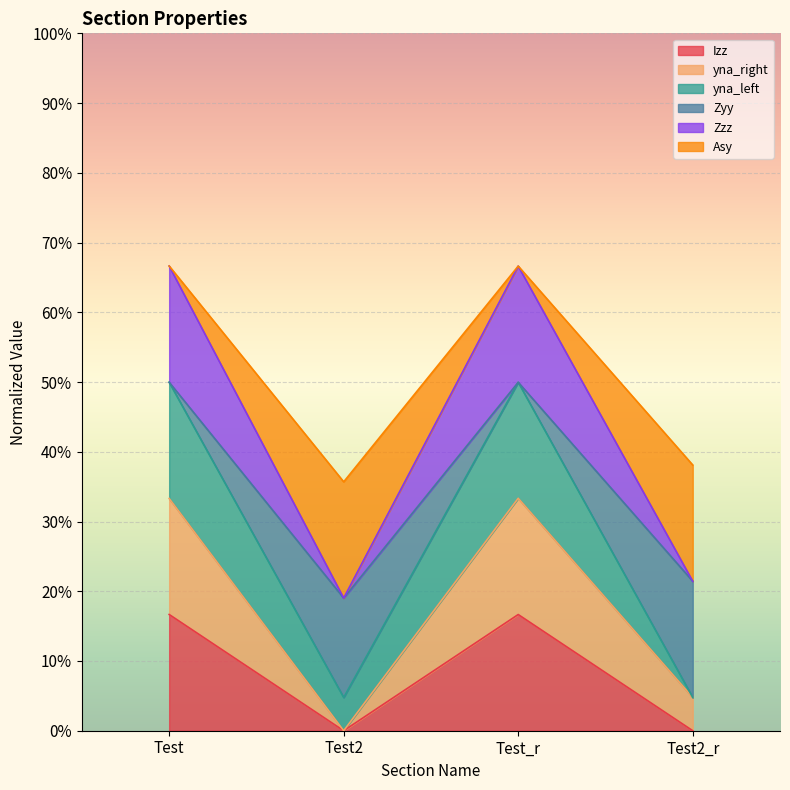

How many Zyy values are between 0 and 1?

4